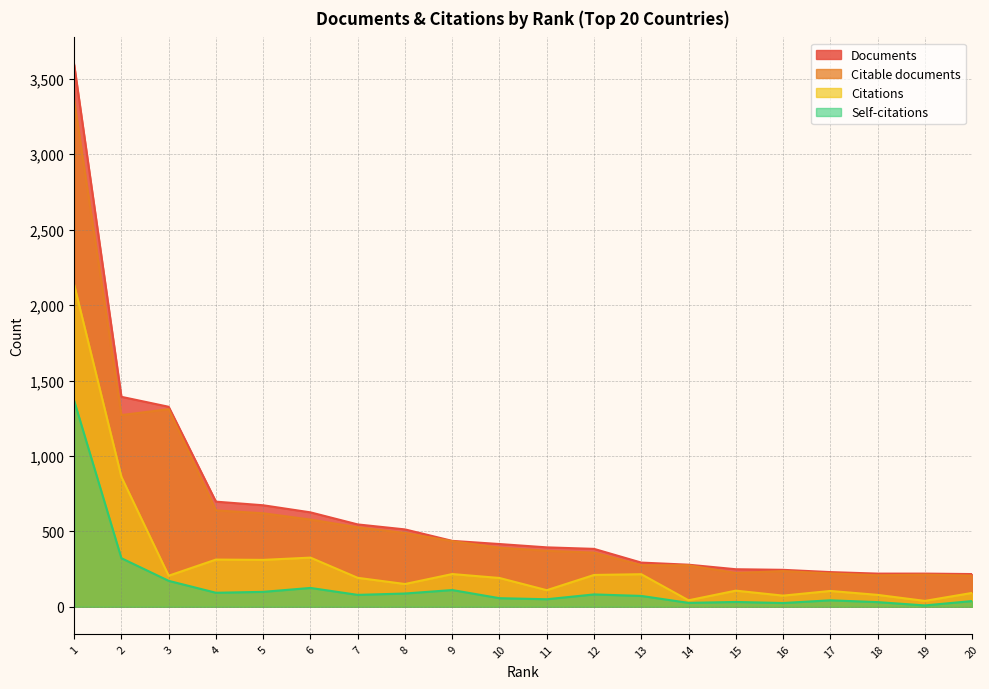

True or false: Self-citations and Documents intersect in this chart.

False